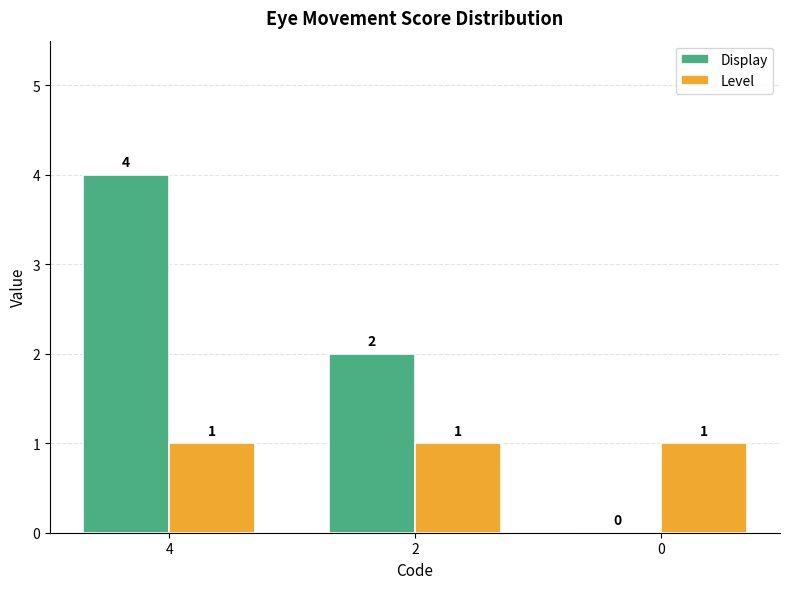

Which category has the highest value in the Display series?

4